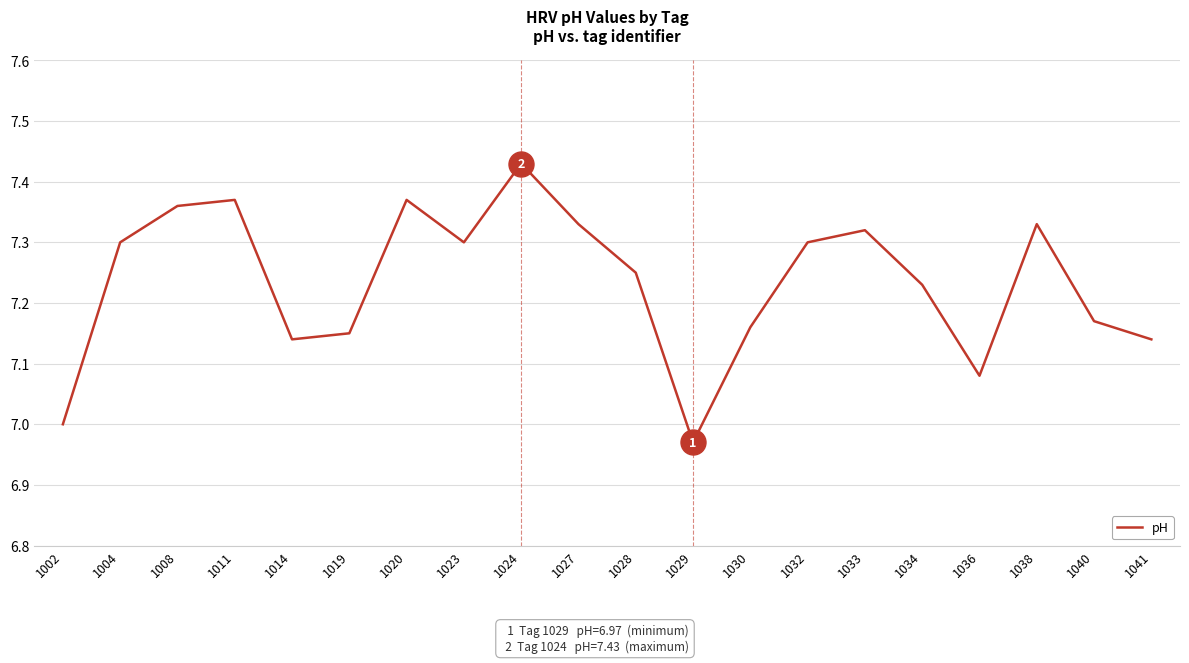

How many lines are shown in the chart?

1